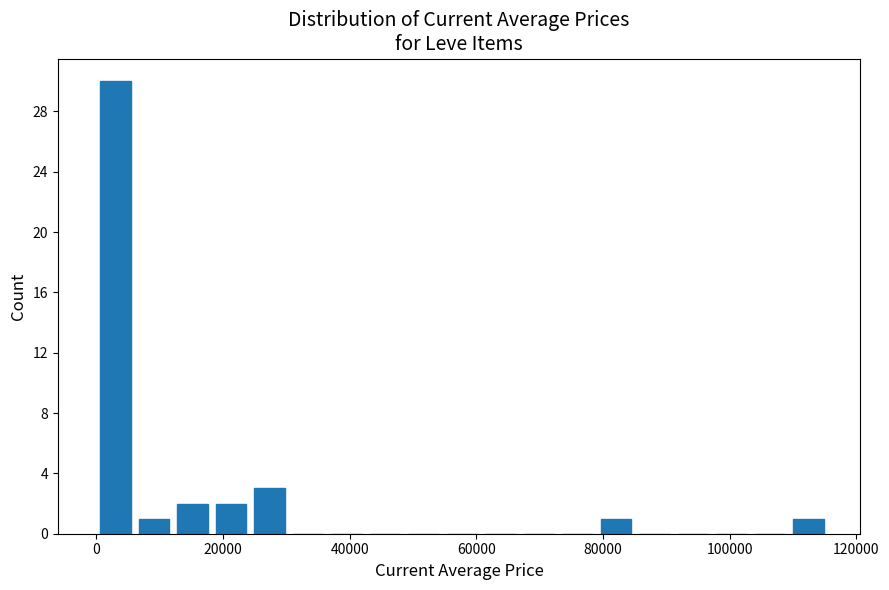

Read against the x-axis, roughly where is the centre of the tallest bar?

4000